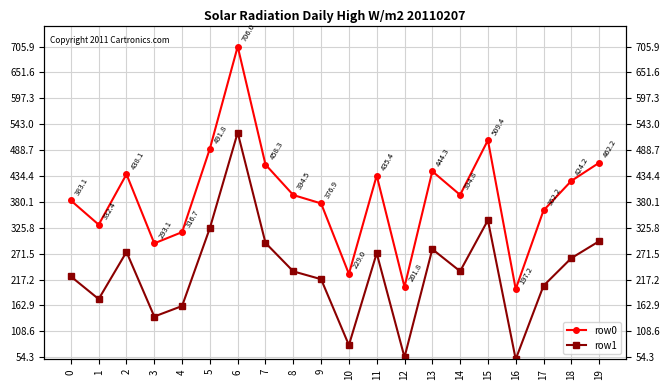

Reading left to right, what are all the values shown in this chart?

row0: 383.1	332.4	438.1	293.1	316.7	491.8	706.0	458.3	394.5	376.9	229.0	435.4	201.8	444.3	394.8	509.4	197.2	362.2	424.2	462.2
row1: 223.7	176.3	275.2	139.7	161.7	325.3	525.5	294.0	234.4	218.0	79.7	272.6	54.3	280.9	234.7	341.8	50.0	204.2	262.1	297.6